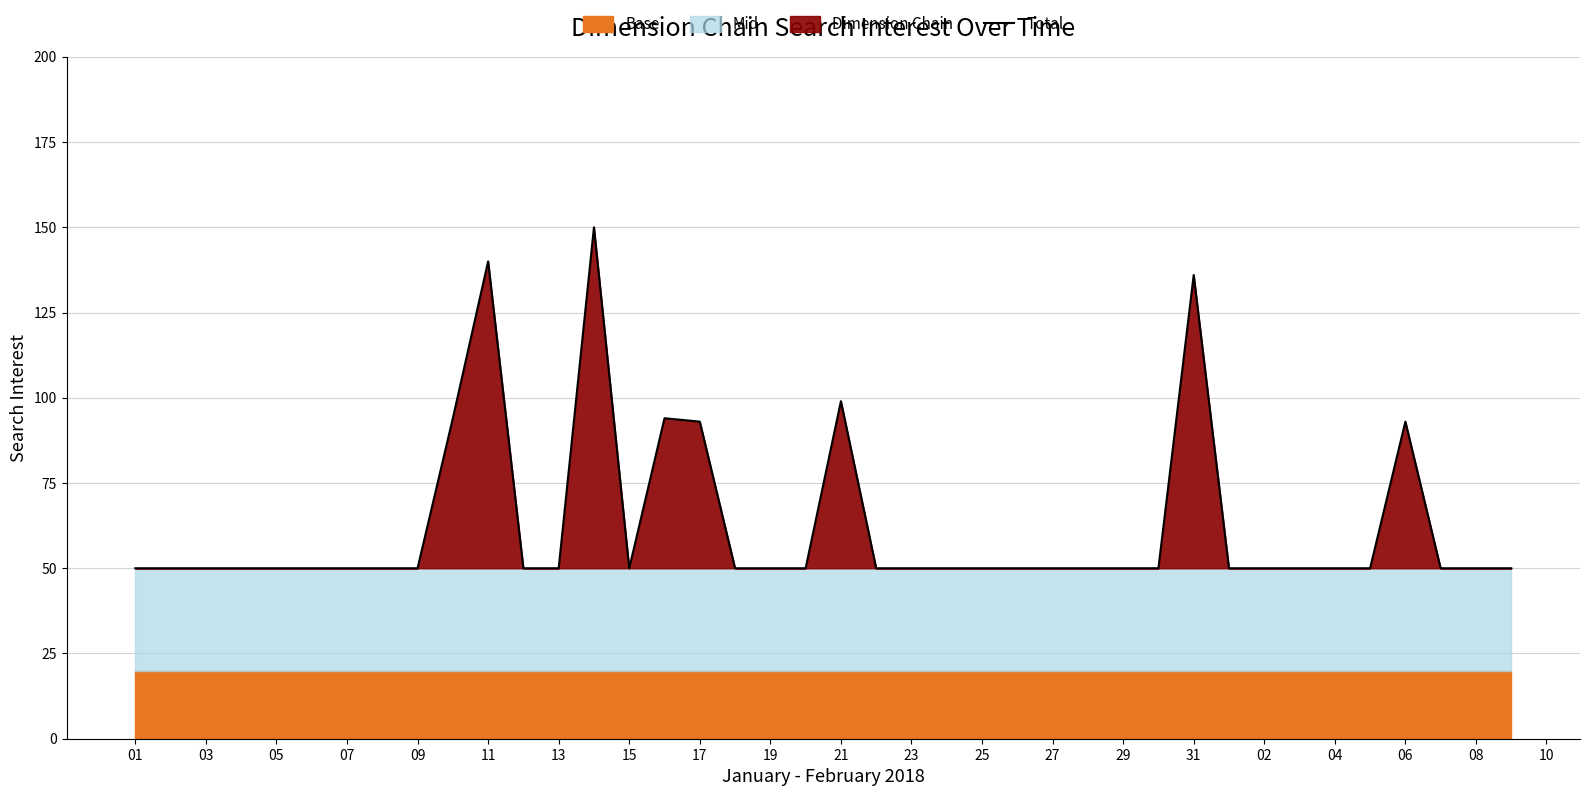

True or false: Total has a value of 140 at 11.

True